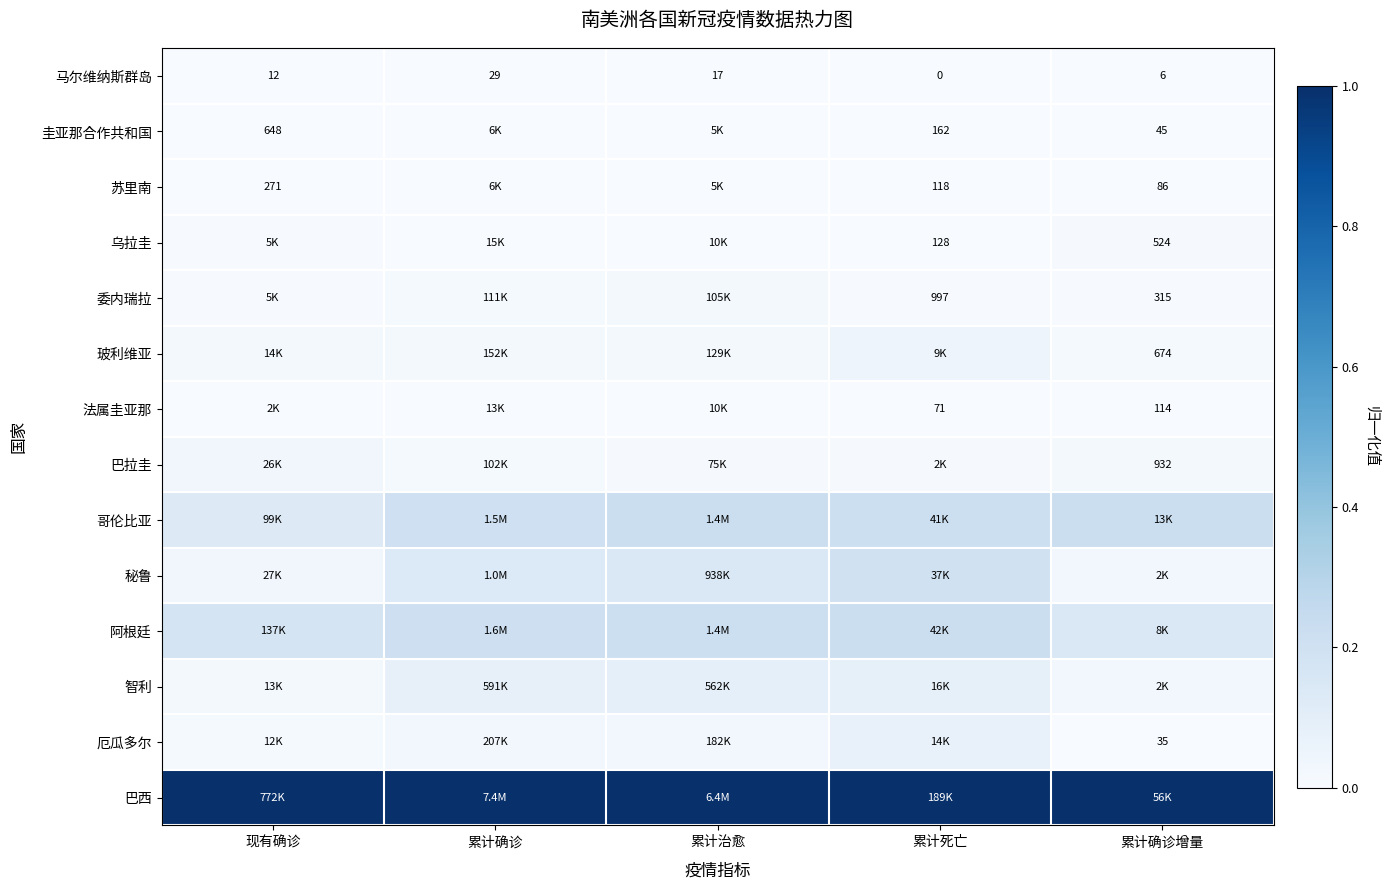

True or false: 厄瓜多尔 has a value of 0.0 at 累计确诊.

False